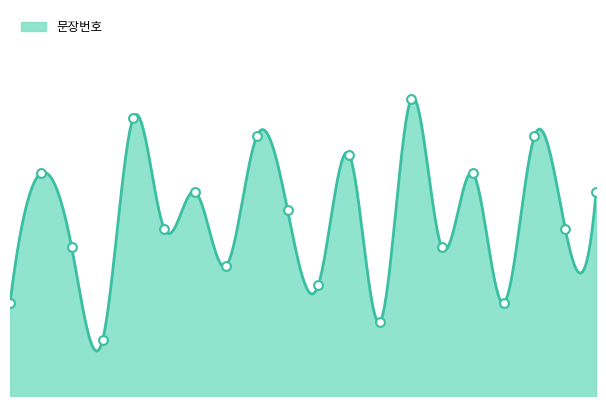

What is the change in value from 12 to 18?

+6